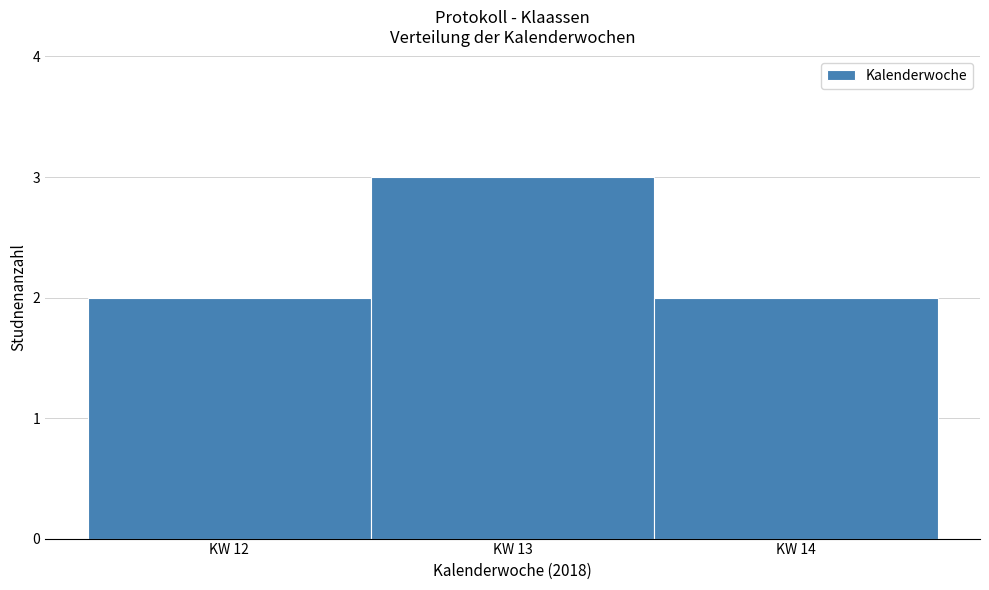

Which range on the x-axis has the tallest bar?

12.5 to 13.5